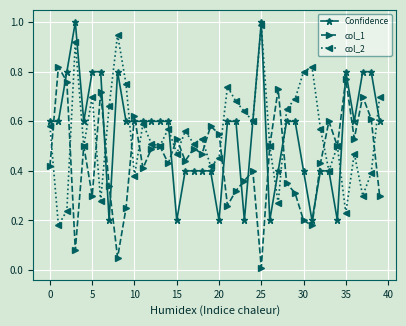

Which series has the largest total across all categories?

col_2